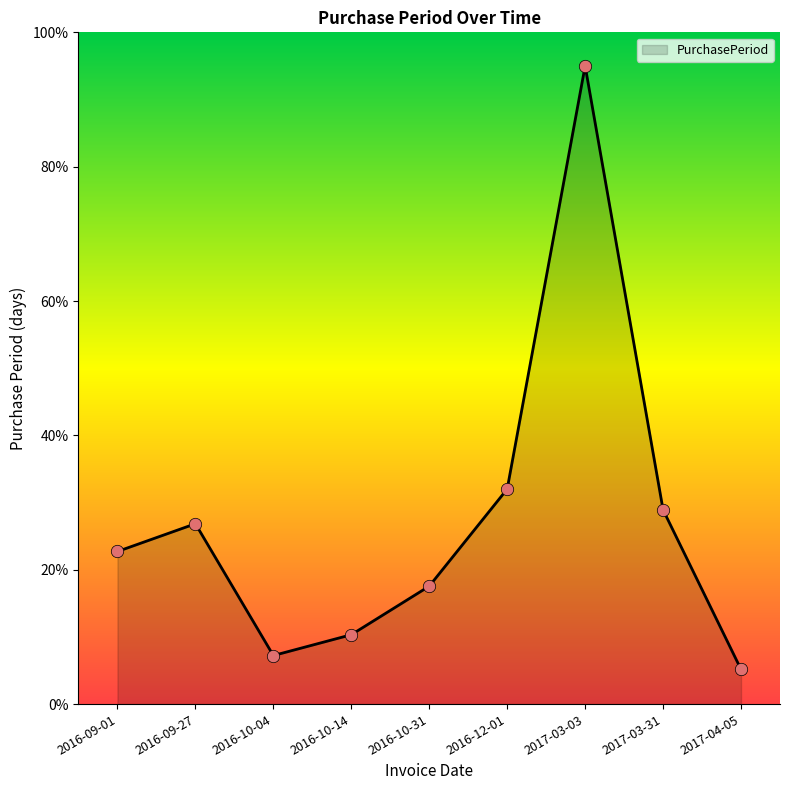

Which has a higher value, 2016-12-01 or 2016-10-14?

2016-12-01